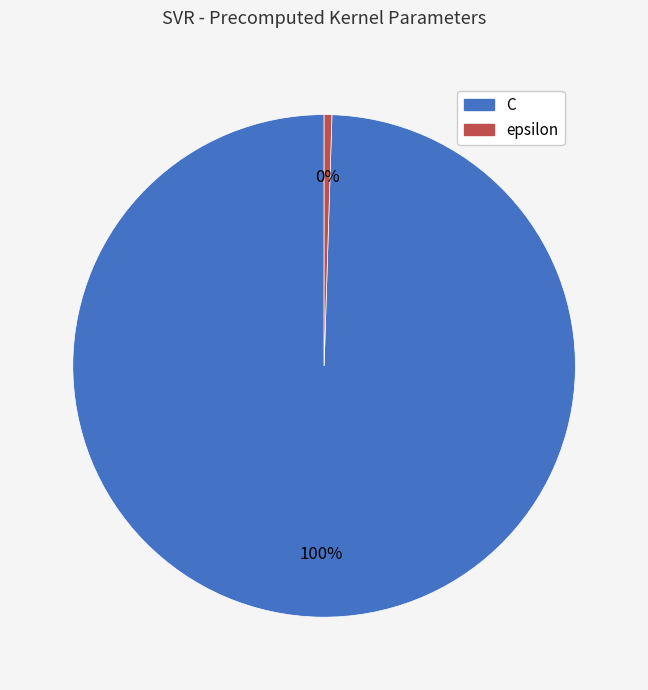

True or false: C accounts for 100% of the total.

True